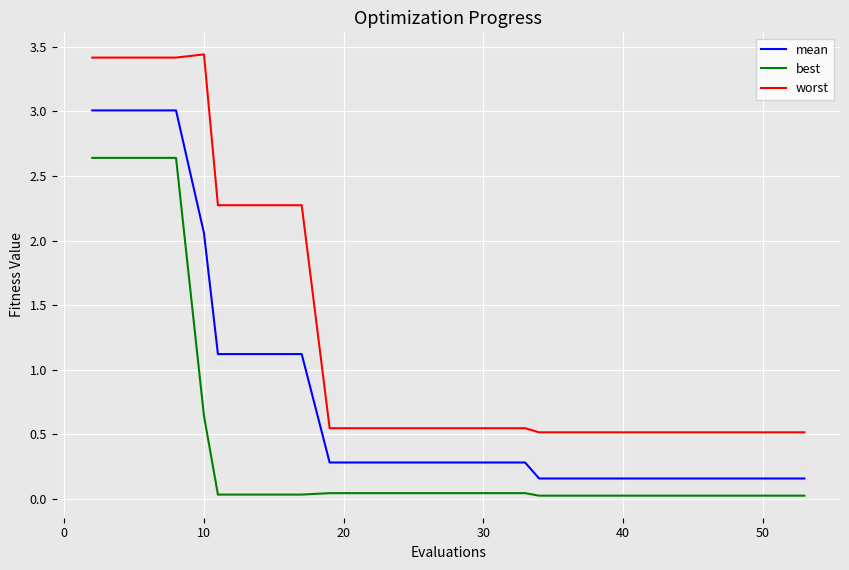

What is the difference between the maximum and minimum values in the worst series?

2.9